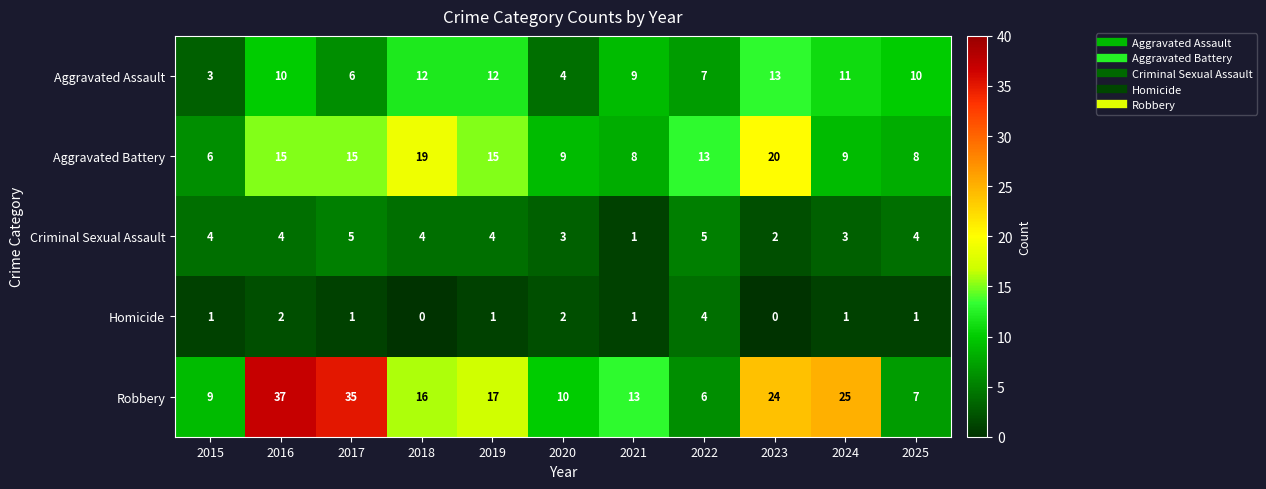

Rank the series at 2024 from highest to lowest value.

Robbery, Aggravated Assault, Aggravated Battery, Criminal Sexual Assault, Homicide